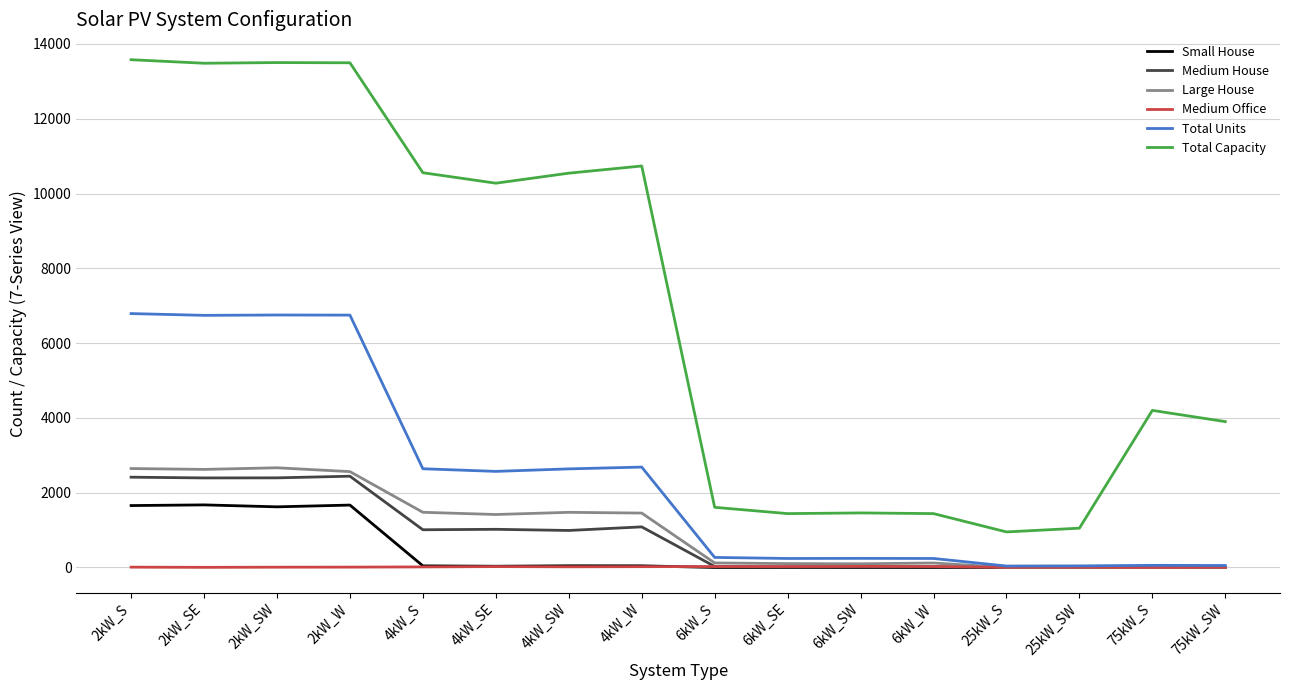

The value of Total Capacity at 2kW_SW is 13502. True or false?

True